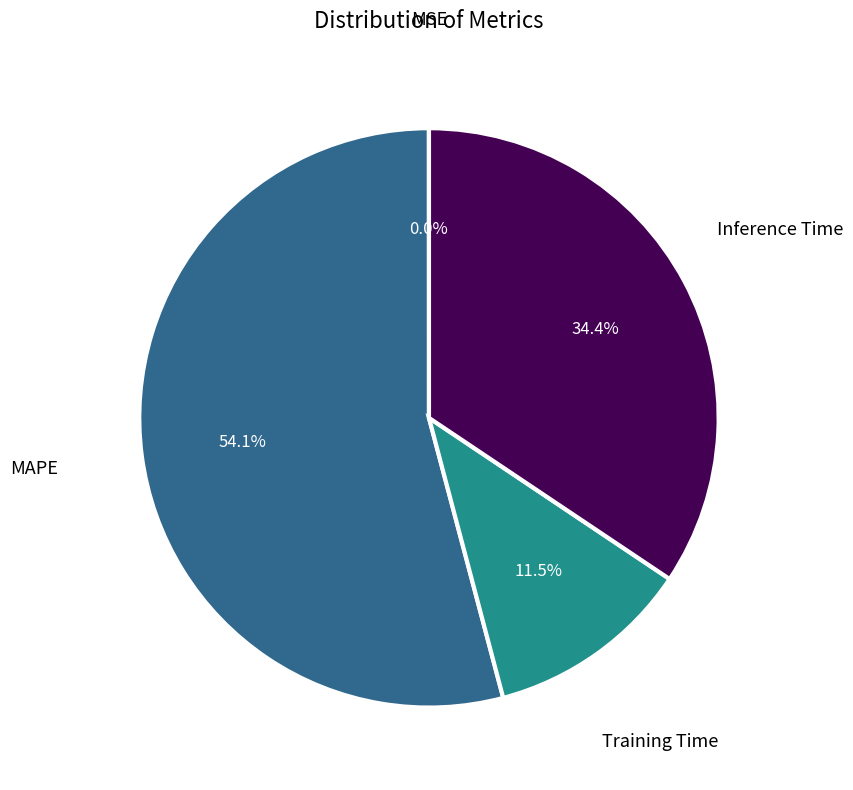

Is there any slice that represents more than half of the pie?

Yes